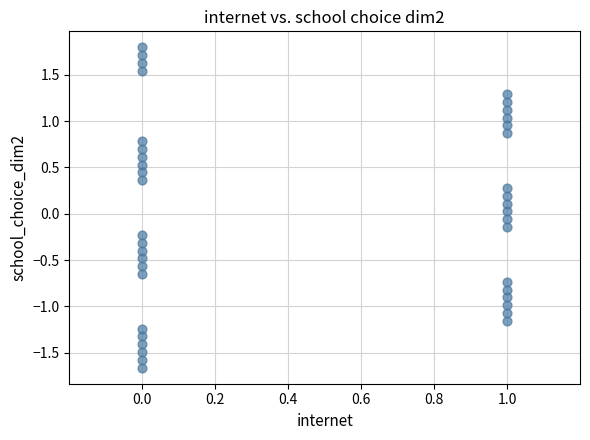

What is the range of Y values (max minus min)?

3.5